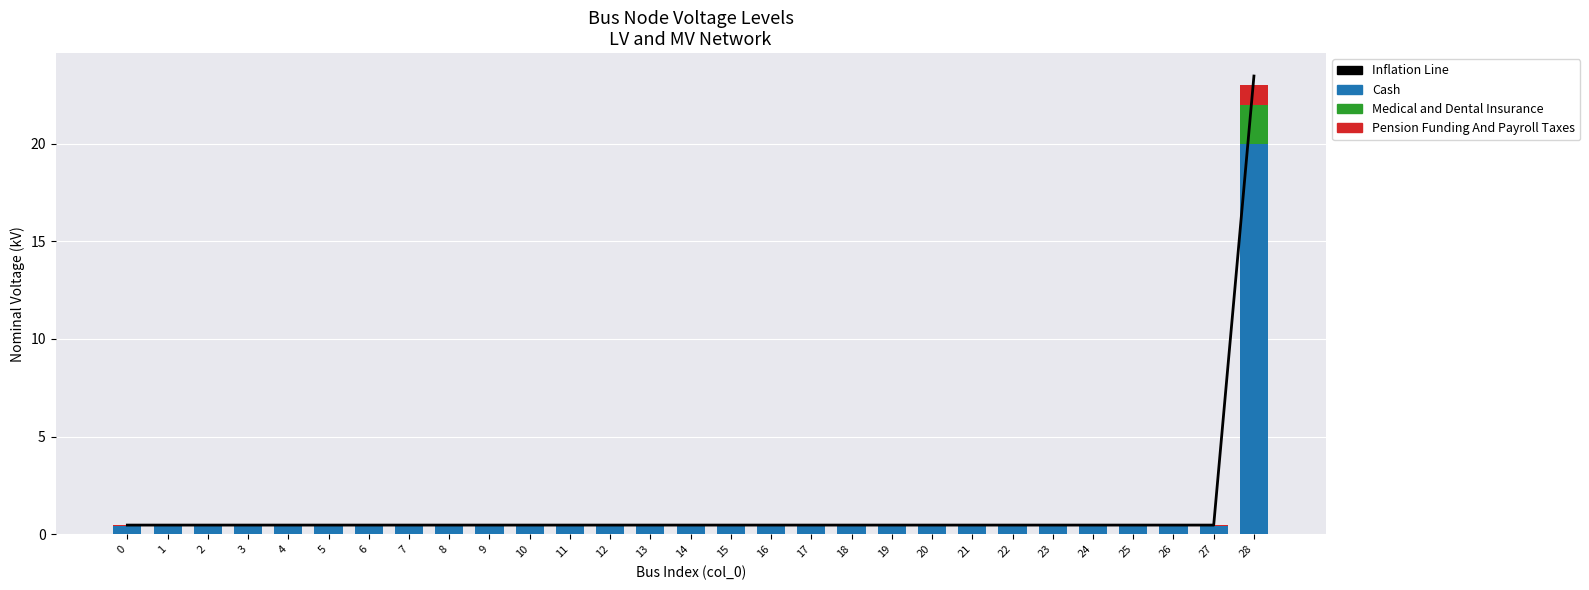

Reading left to right, transcribe all the data shown in this chart.

Inflation Line: 0.5	0.5	0.5	0.5	0.5	0.5	0.5	0.5	0.5	0.5	0.5	0.5	0.5	0.5	0.5	0.5	0.5	0.5	0.5	0.5	0.5	0.5	0.5	0.5	0.5	0.5	0.5	0.5	23.5
Cash: 0.4	0.4	0.4	0.4	0.4	0.4	0.4	0.4	0.4	0.4	0.4	0.4	0.4	0.4	0.4	0.4	0.4	0.4	0.4	0.4	0.4	0.4	0.4	0.4	0.4	0.4	0.4	0.4	20.0
Medical and Dental Insurance: 0.0	0.0	0.0	0.0	0.0	0.0	0.0	0.0	0.0	0.0	0.0	0.0	0.0	0.0	0.0	0.0	0.0	0.0	0.0	0.0	0.0	0.0	0.0	0.0	0.0	0.0	0.0	0.0	2.0
Pension Funding And Payroll Taxes: 0.0	0.0	0.0	0.0	0.0	0.0	0.0	0.0	0.0	0.0	0.0	0.0	0.0	0.0	0.0	0.0	0.0	0.0	0.0	0.0	0.0	0.0	0.0	0.0	0.0	0.0	0.0	0.0	1.0